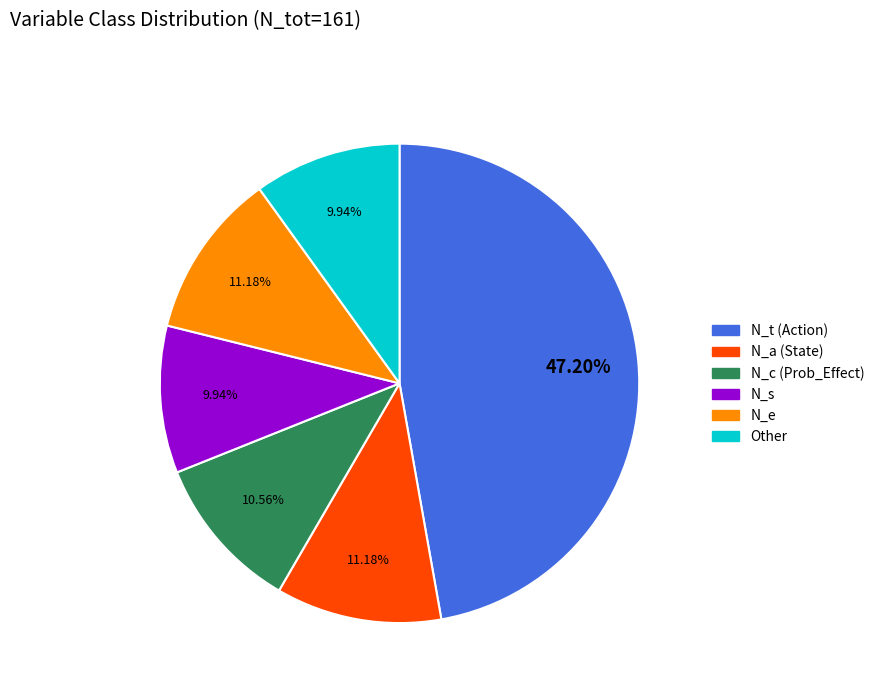

Is there any slice that represents more than half of the pie?

No